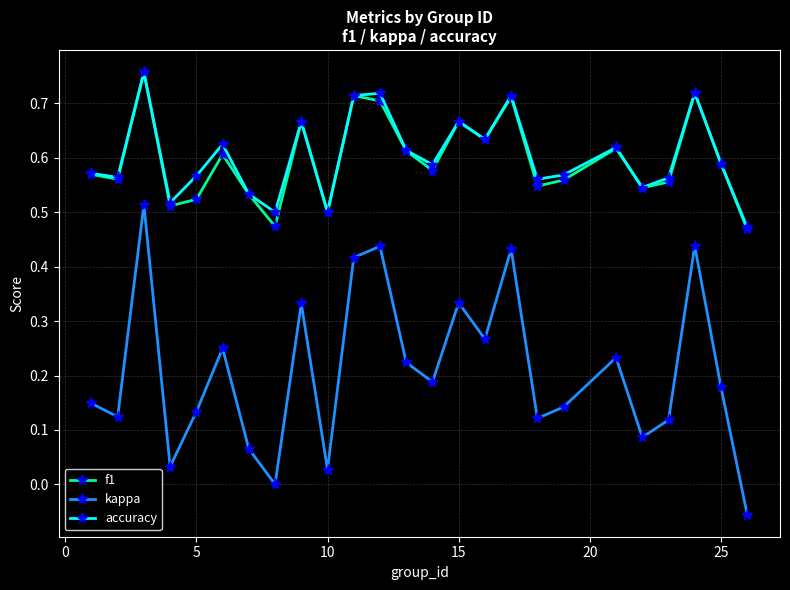

Is this an area chart (filled region under the line)?

No